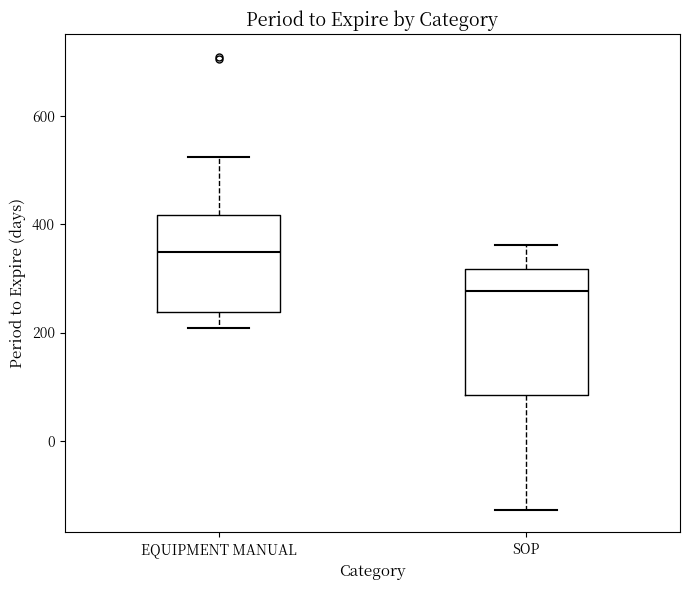

Which box has the lowest median line?

SOP